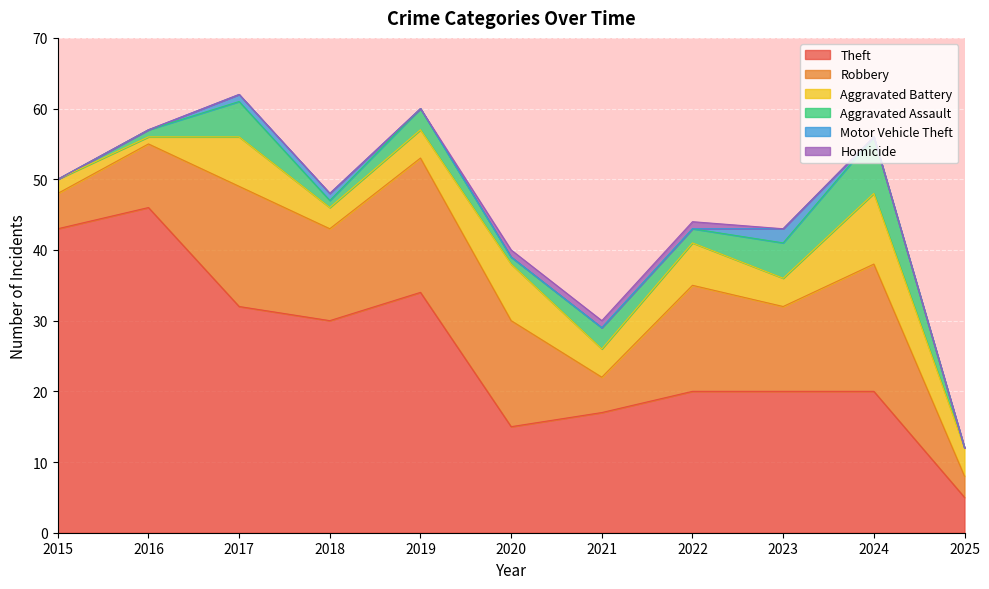

Which category has the lowest value in the Aggravated Battery series?

2016